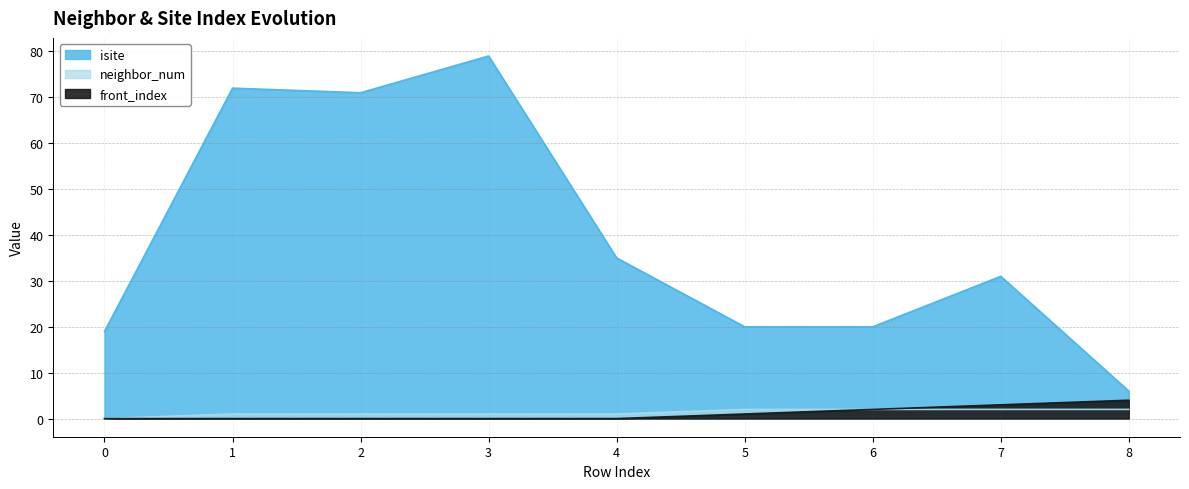

Reading right to left, extract all data points from this chart.

isite: 8=6	7=31	6=20	5=20	4=35	3=79	2=71	1=72	0=19
neighbor_num: 8=2	7=2	6=2	5=2	4=1	3=1	2=1	1=1	0=0
front_index: 8=4	7=3	6=2	5=1	4=0	3=0	2=0	1=0	0=0